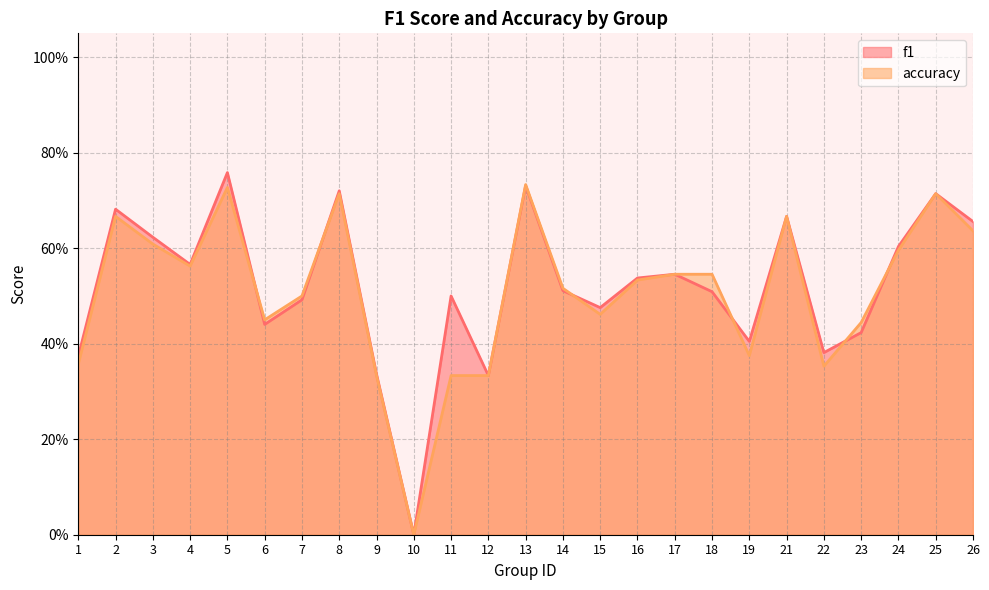

Does the chart display data point markers on the line(s)?

No